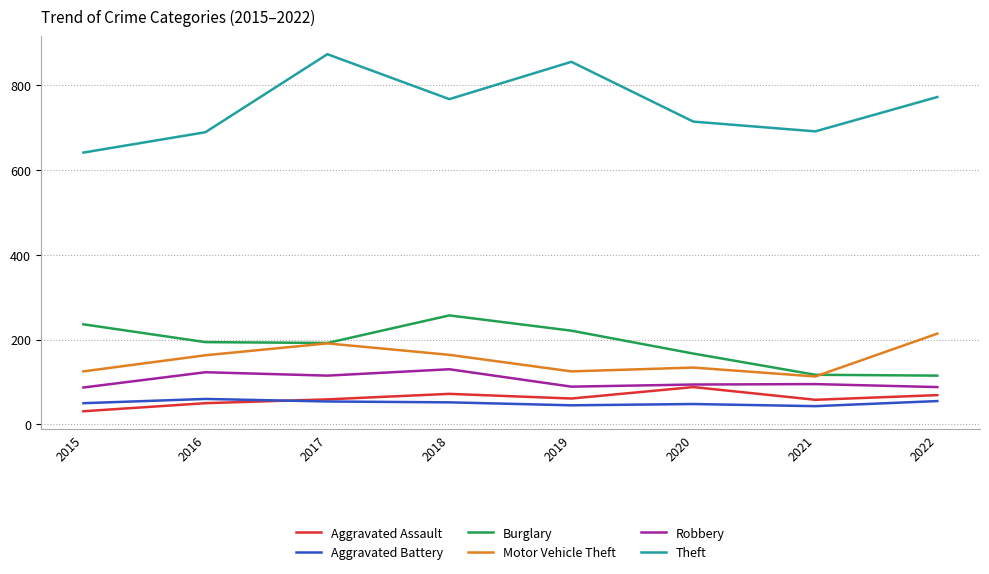

How many lines are shown in the chart?

6